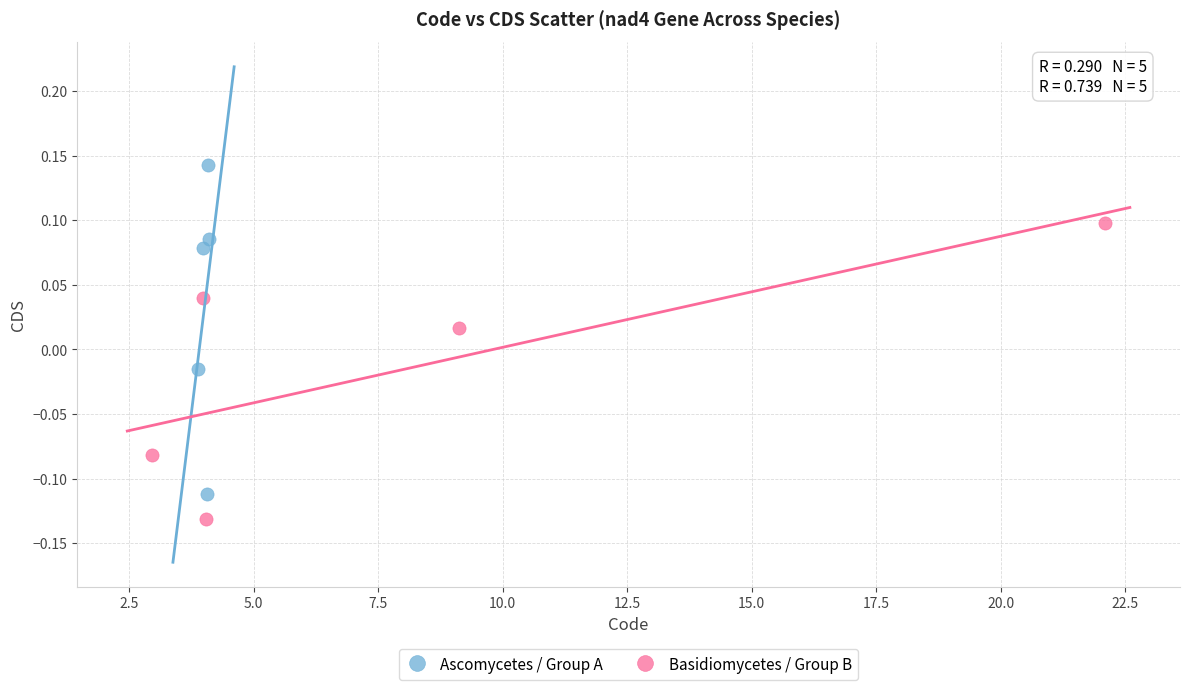

What are all the series names shown in the legend?

Ascomycetes / Group A, Basidiomycetes / Group B